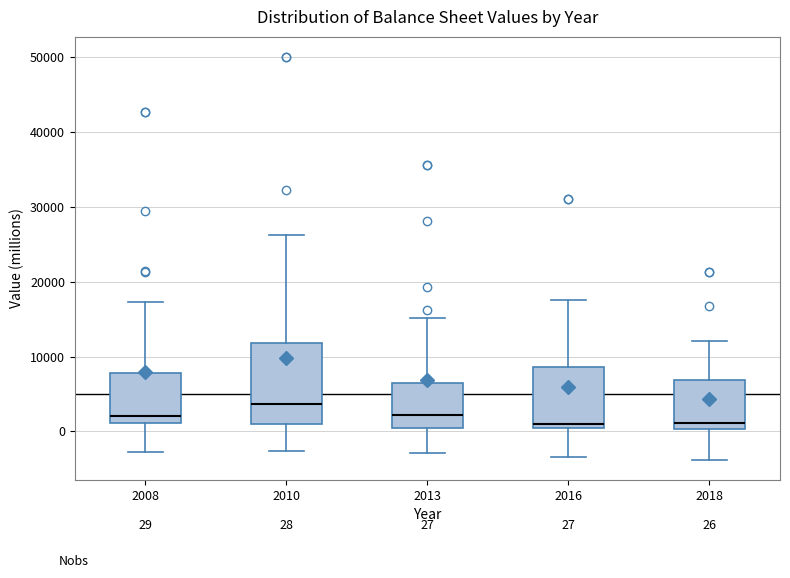

Which box is the tallest, from its lower edge to its upper edge?

2010